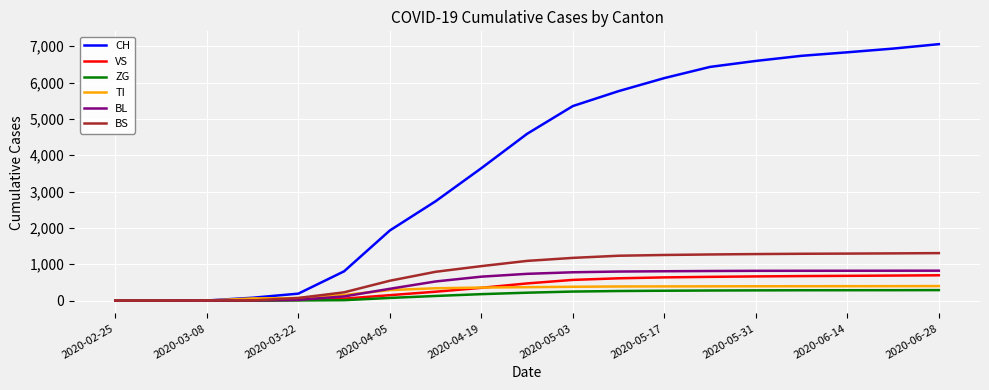

Which series has the widest spread of values?

CH